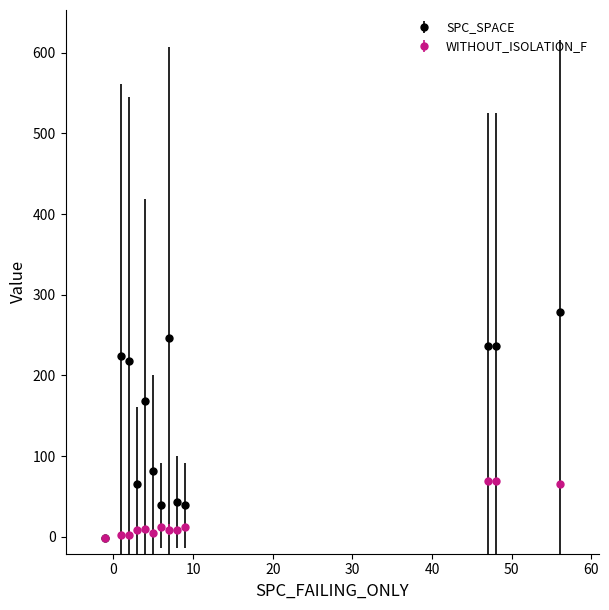

Which series has the widest spread of values?

SPC_SPACE